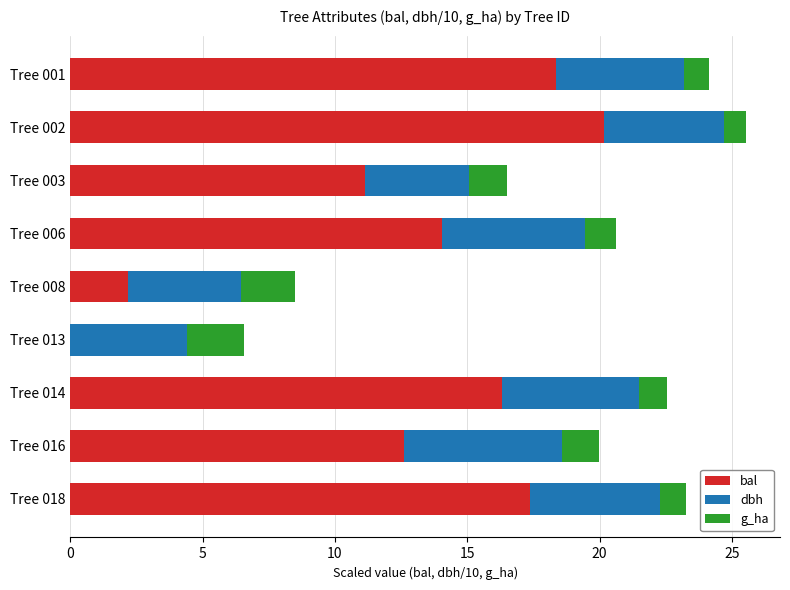

What is the total value across all series at Tree 013?

6.6